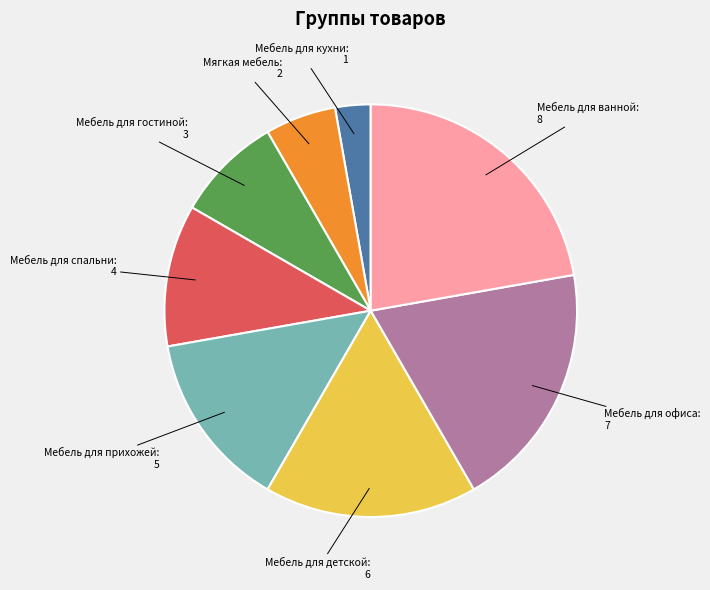

Is there a majority slice in this chart?

No